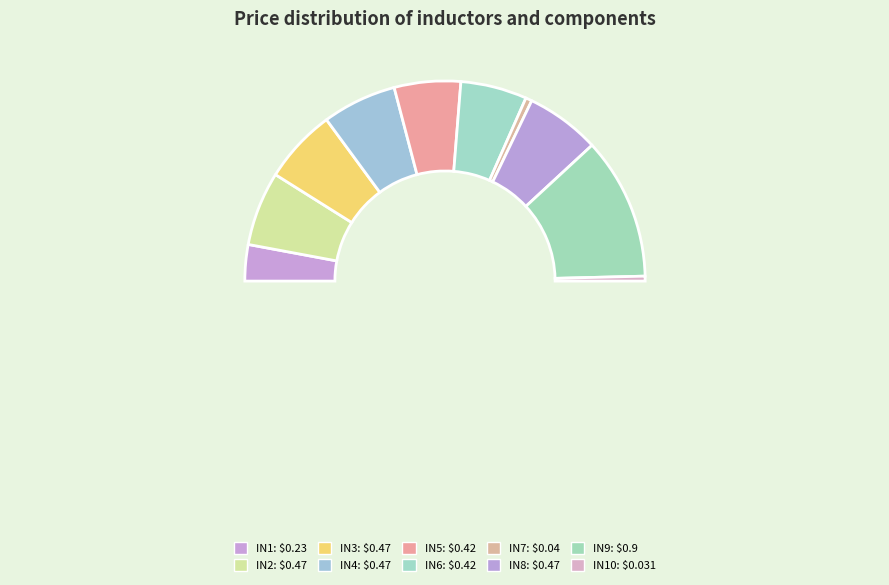

To the nearest percent, what is the difference between the IN6 and IN8 slice percentages?

1%